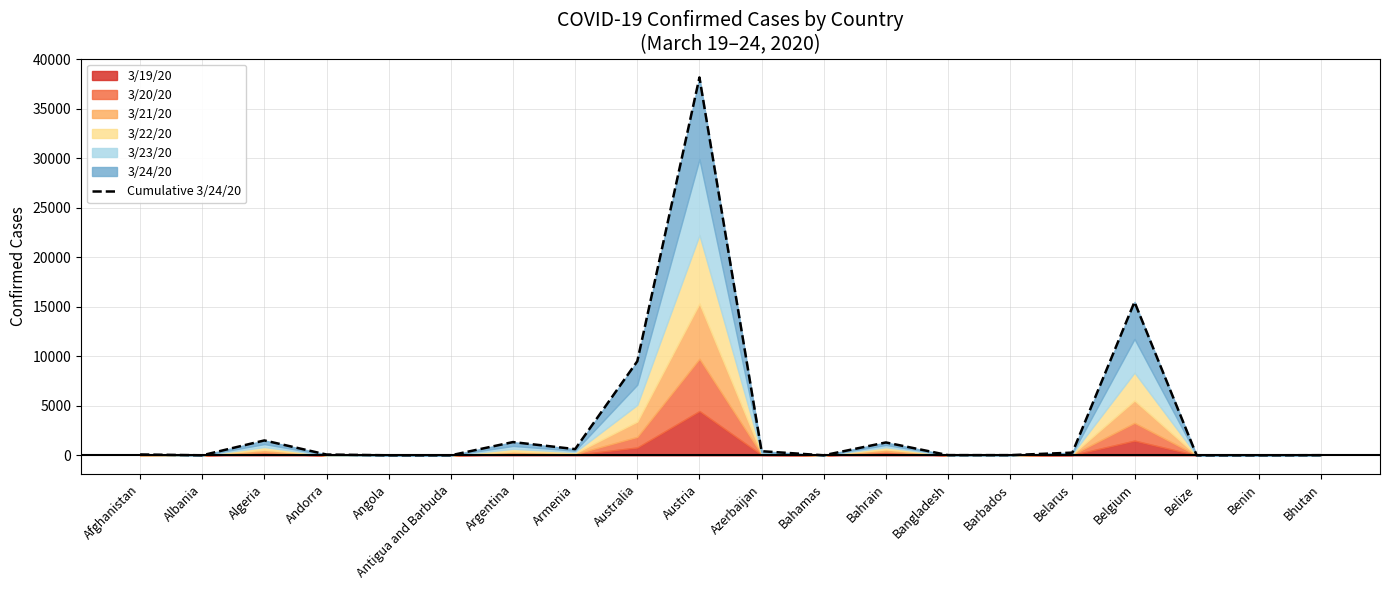

Reading left to right, transcribe all the data shown in this chart.

85	0	1503	78	0	0	1337	625	9501	38182	414	0	1298	18	16	270	15497	0	0	13